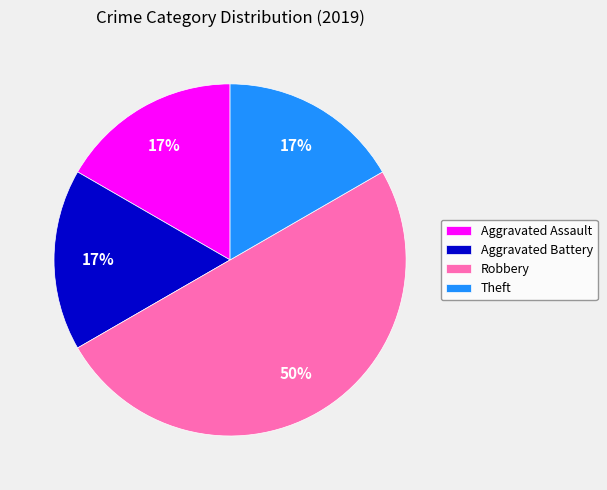

To the nearest percent, what is the difference between the Robbery and Theft slice percentages?

33%